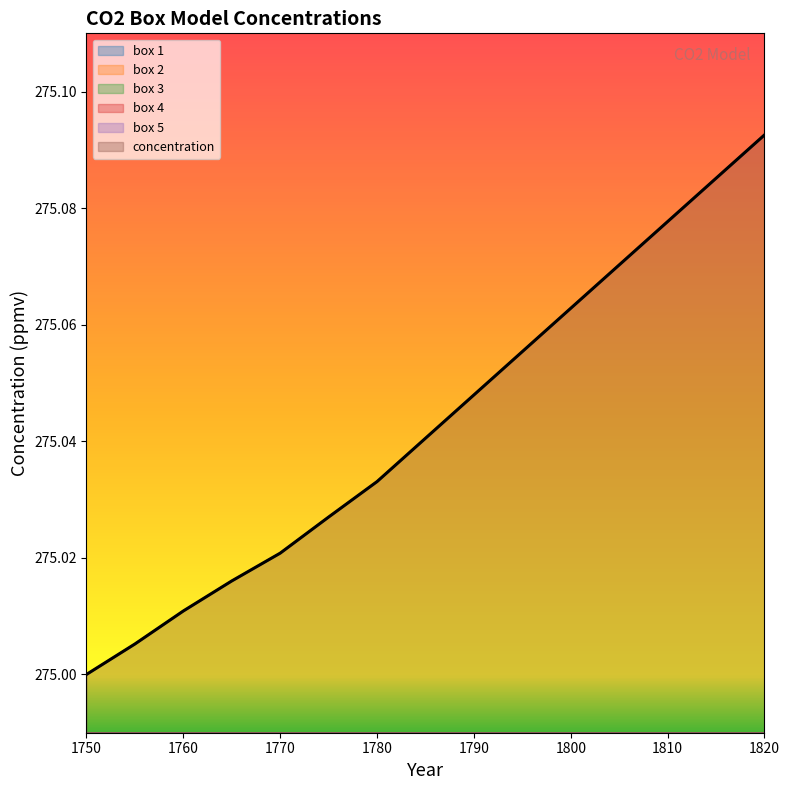

Rank the categories by box 3 value from highest to lowest.

1820, 1815, 1810, 1805, 1800, 1795, 1790, 1785, 1780, 1775, 1770, 1765, 1760, 1755, 1750